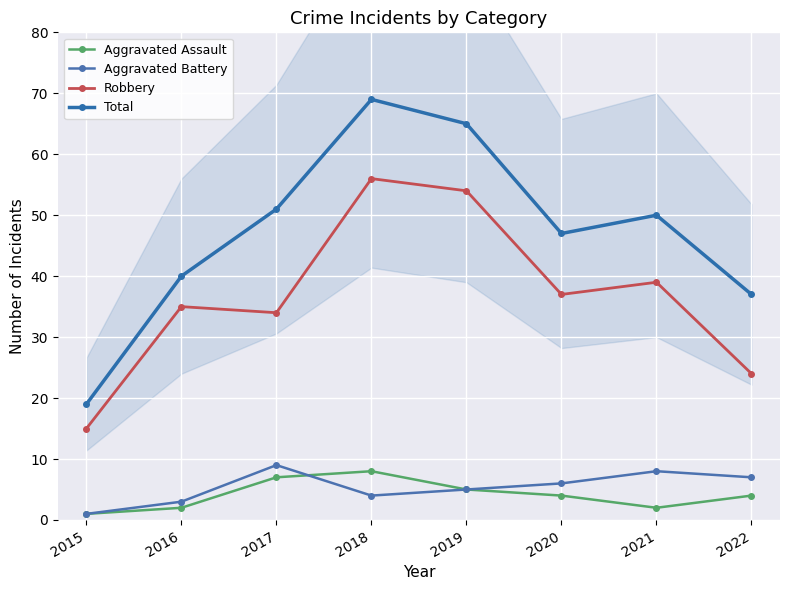

True or false: Aggravated Assault and Total cross at least once.

False